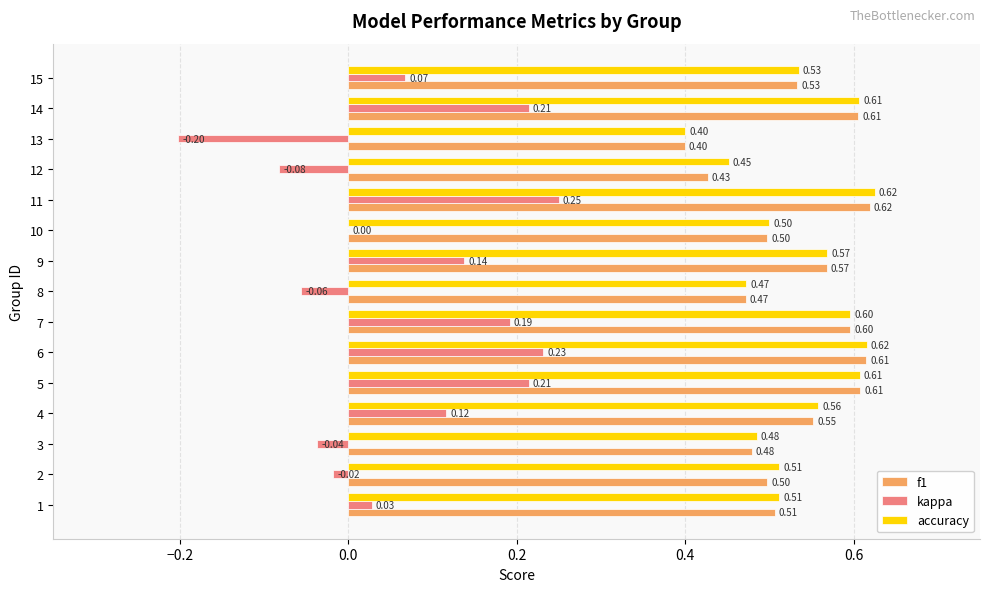

At which category is the sum across all series the highest?

11